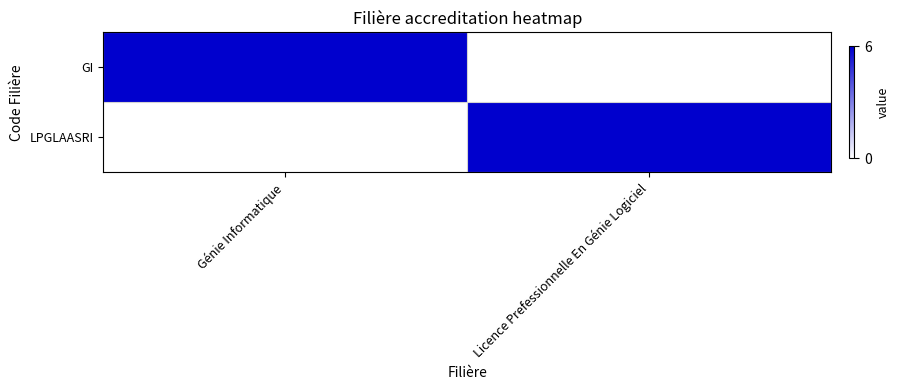

Which series has the largest total across all categories?

GI